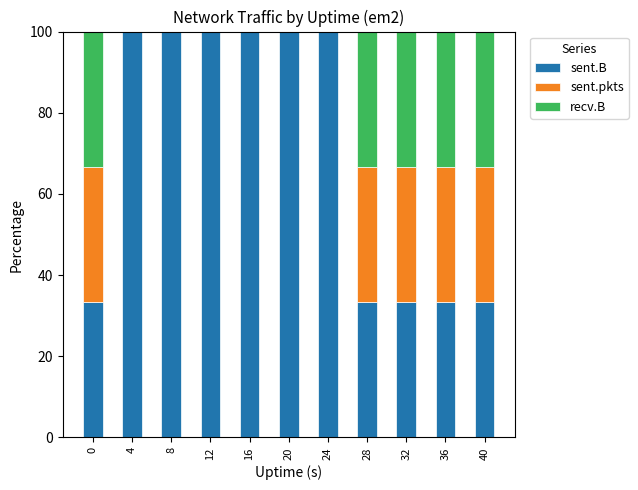

How many data points does each series have?

11